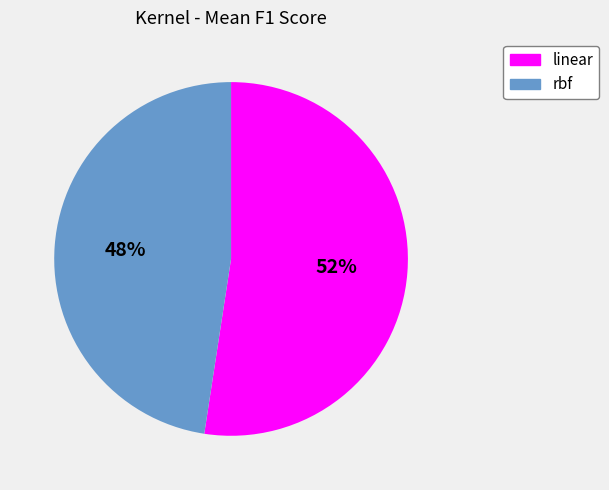

What is the largest slice in the pie chart?

linear